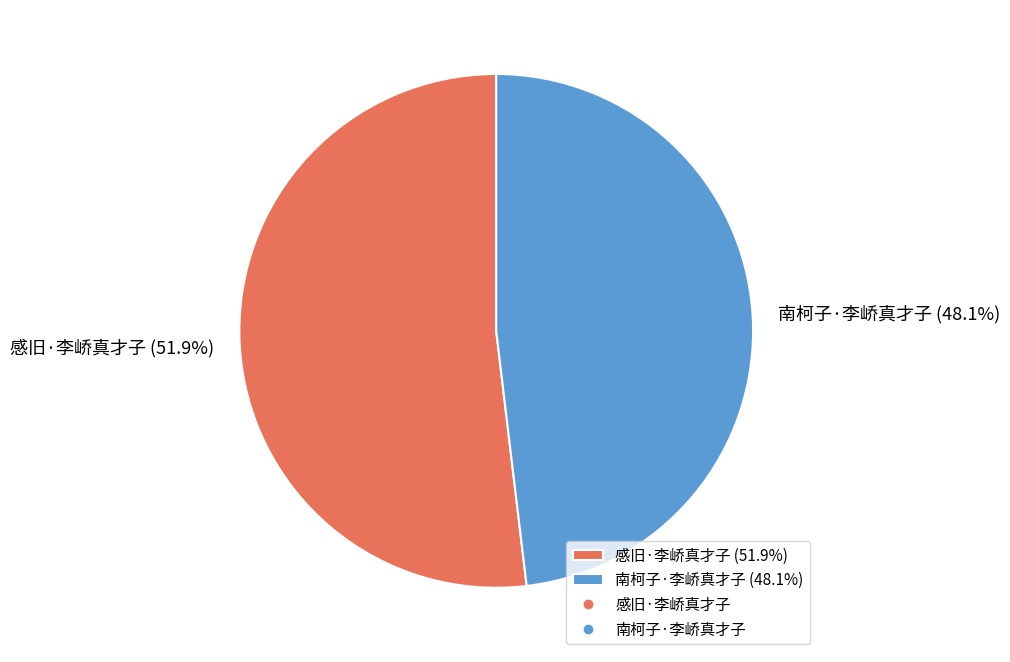

Rank the categories by value from highest to lowest.

感旧·李峤真才子, 南柯子·李峤真才子